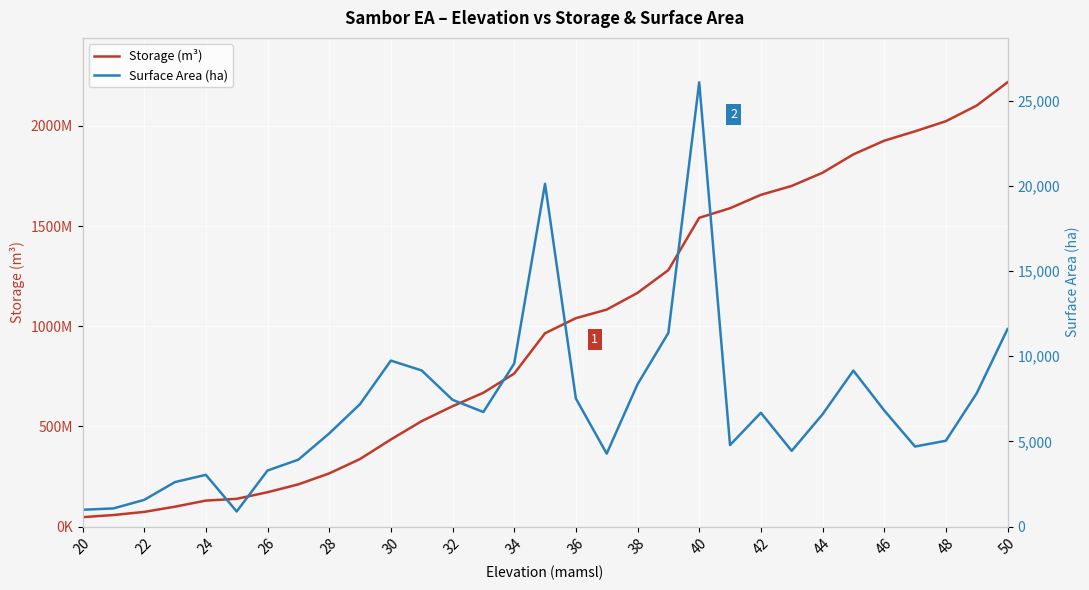

Which series has the largest total across all categories?

Storage (m³)